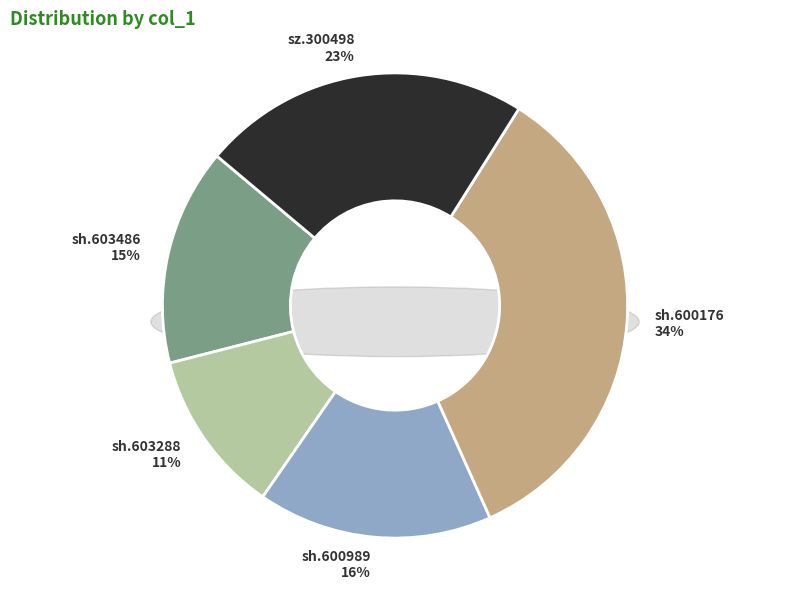

Combined, do sh.600989 and sz.300498 account for over 50%?

No